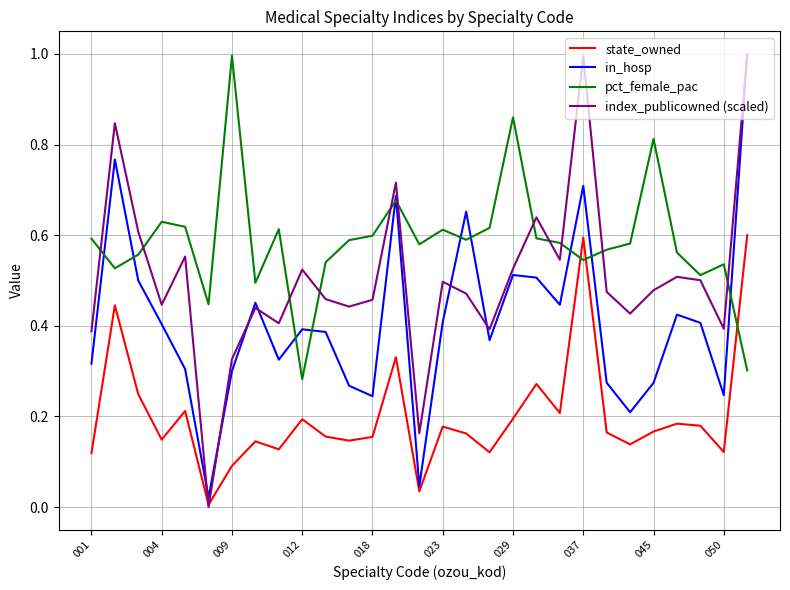

True or false: pct_female_pac and index_publicowned (scaled) cross at least once.

True